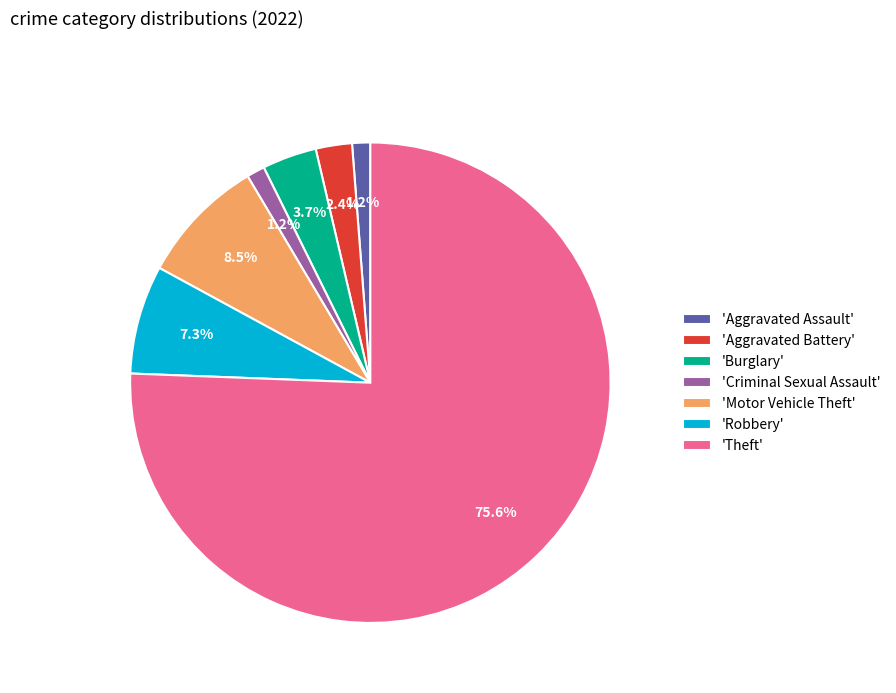

Do 'Aggravated Battery' and 'Motor Vehicle Theft' together represent more than half of the pie?

No